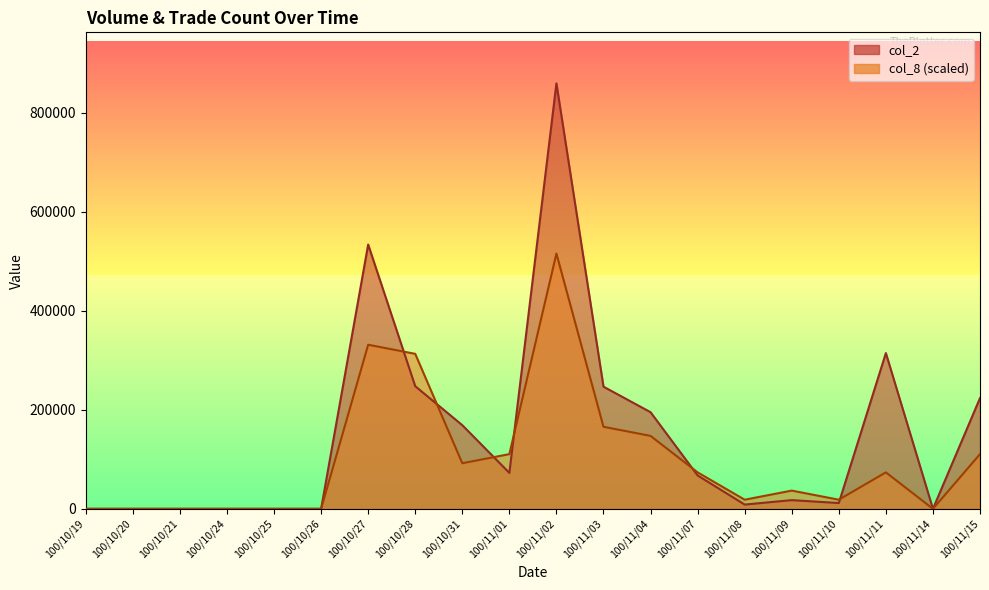

Reading left to right, extract all data points from this chart.

col_2: 100/10/19=0.0	100/10/20=0.0	100/10/21=0.0	100/10/24=0.0	100/10/25=0.0	100/10/26=0.0	100/10/27=533440.0	100/10/28=247550.0	100/10/31=168850.0	100/11/01=72500.0	100/11/02=858770.0	100/11/03=246560.0	100/11/04=195040.0	100/11/07=67380.0	100/11/08=8600.0	100/11/09=17550.0	100/11/10=11700.0	100/11/11=314410.0	100/11/14=0.0	100/11/15=223550.0
col_8: 100/10/19=0.0	100/10/20=0.0	100/10/21=0.0	100/10/24=0.0	100/10/25=0.0	100/10/26=0.0	100/10/27=331239.9	100/10/28=312837.6	100/10/31=92011.1	100/11/01=110413.3	100/11/02=515262.0	100/11/03=165619.9	100/11/04=147217.7	100/11/07=73608.9	100/11/08=18402.2	100/11/09=36804.4	100/11/10=18402.2	100/11/11=73608.9	100/11/14=0.0	100/11/15=110413.3